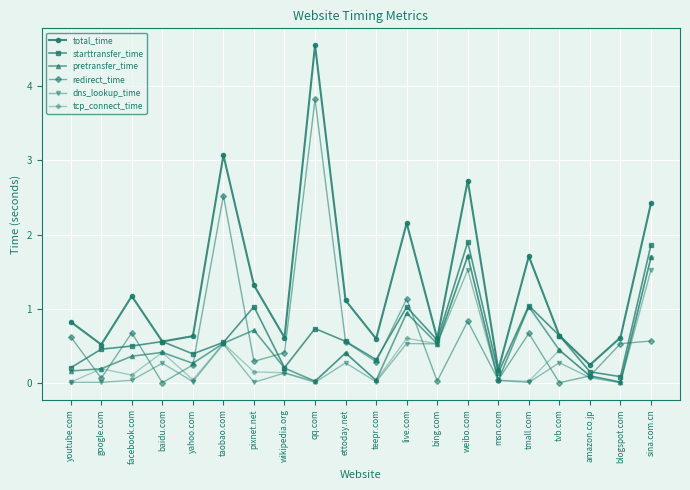

What is the maximum value for redirect_time?

3.8